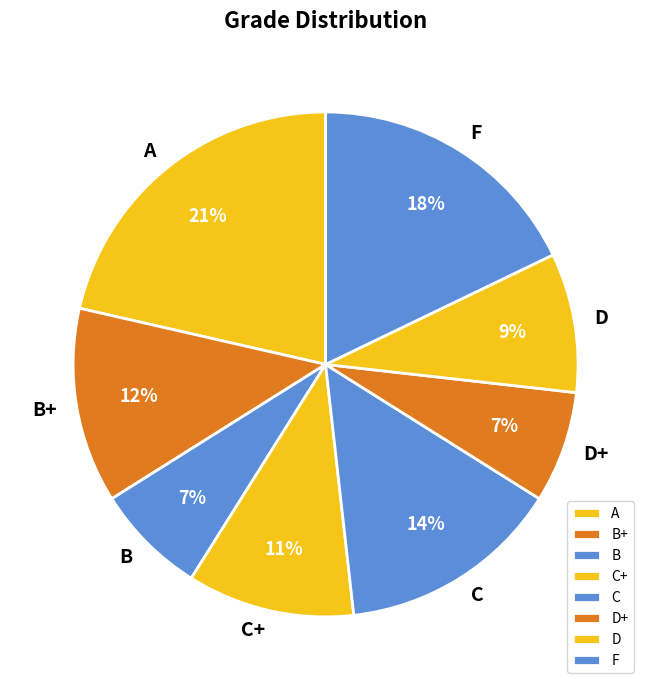

Which slice is the largest?

A